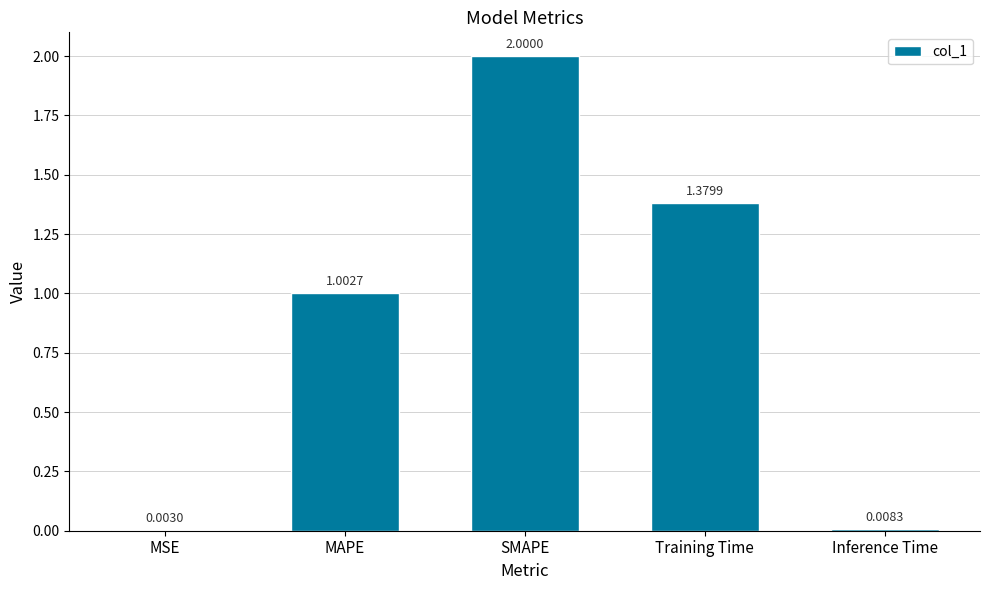

What is the sum of all values?

4.4